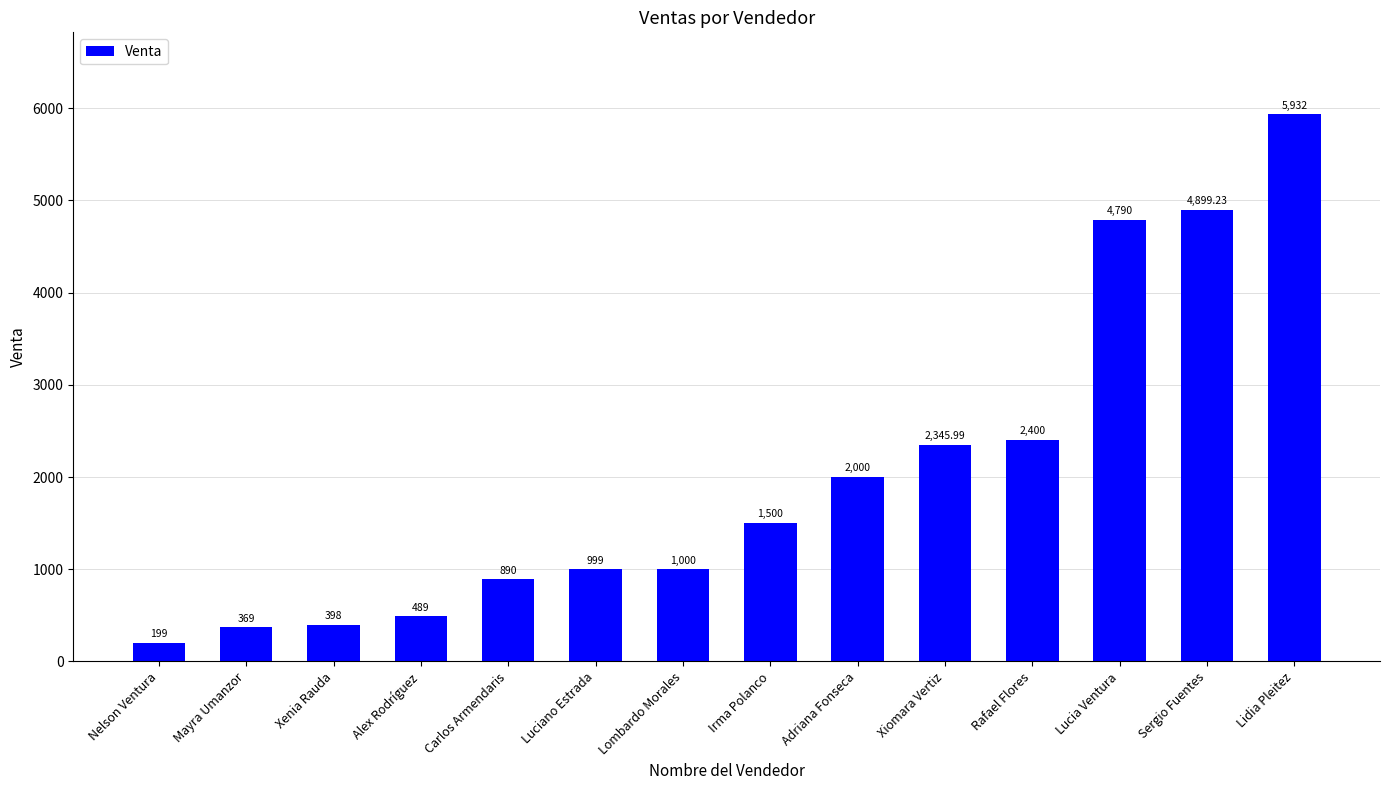

Read the value at Rafael Flores.

2400.0